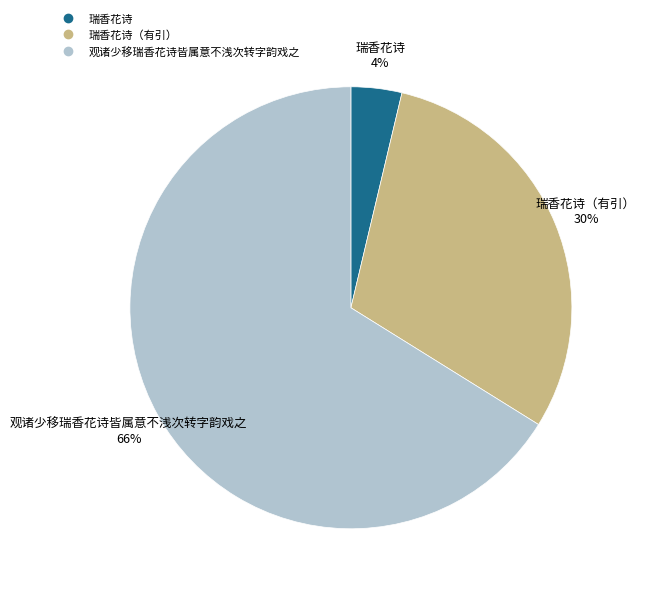

Count the number of slices in the pie.

3